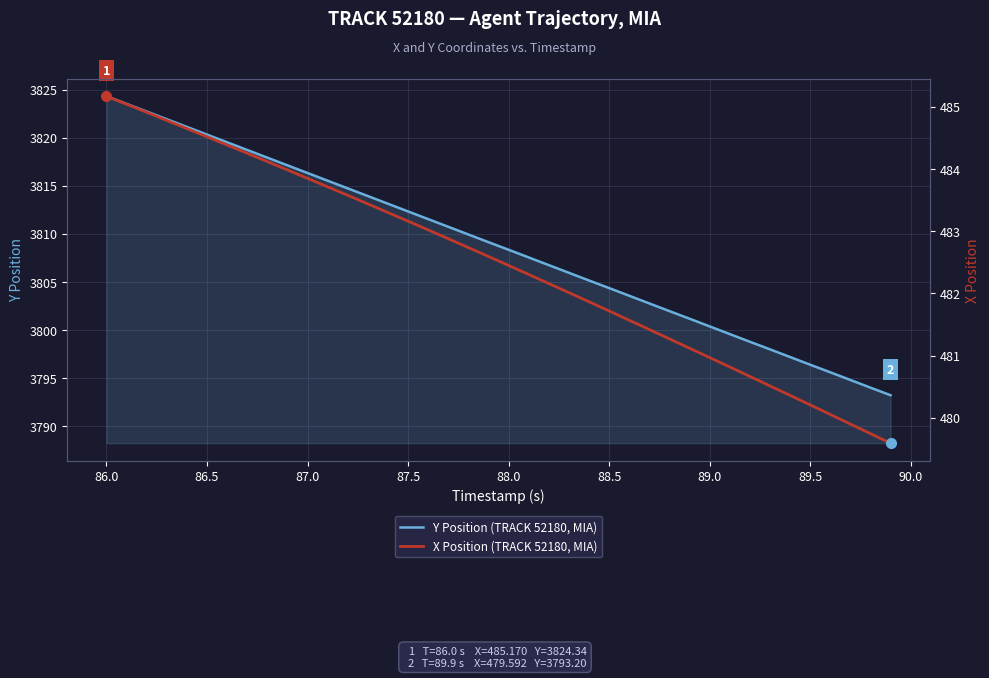

The Y Position (TRACK 52180, MIA) series shows 3812.3 at 87.5. True or false?

True